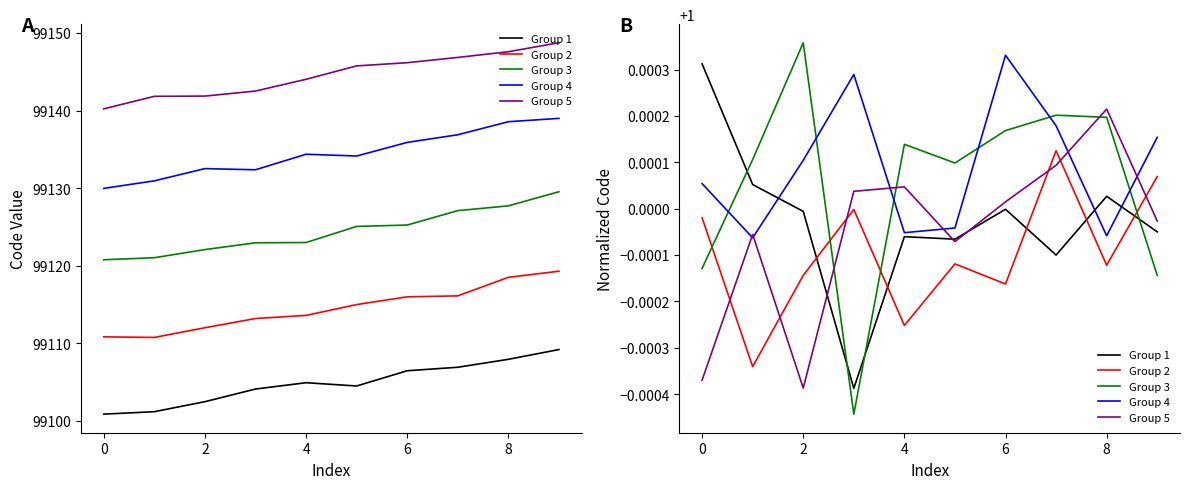

What is the total value across all series at 8?

5.0